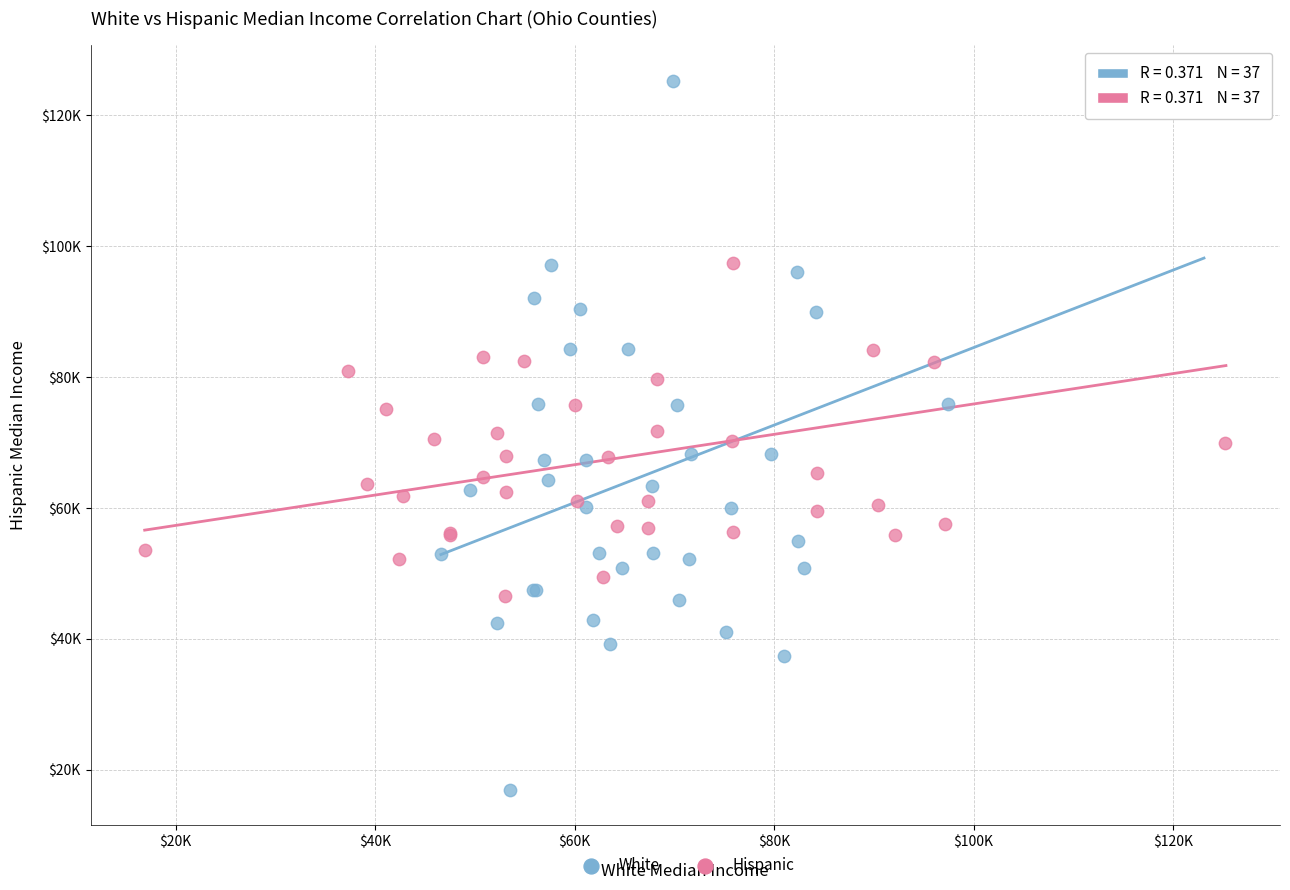

What are all the series names shown in the legend?

White, Hispanic